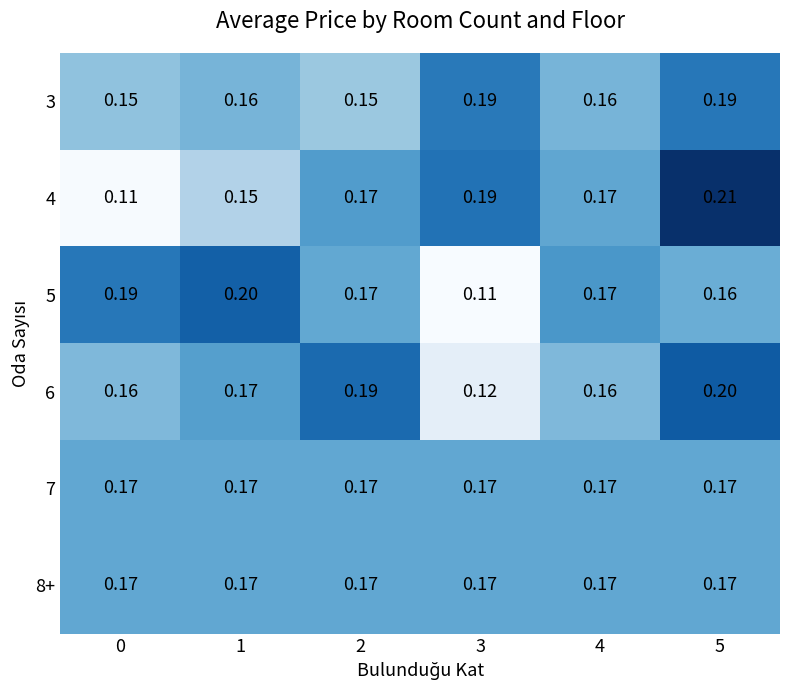

Is the value of 3 at 4 greater than the value of 7 at 3?

No